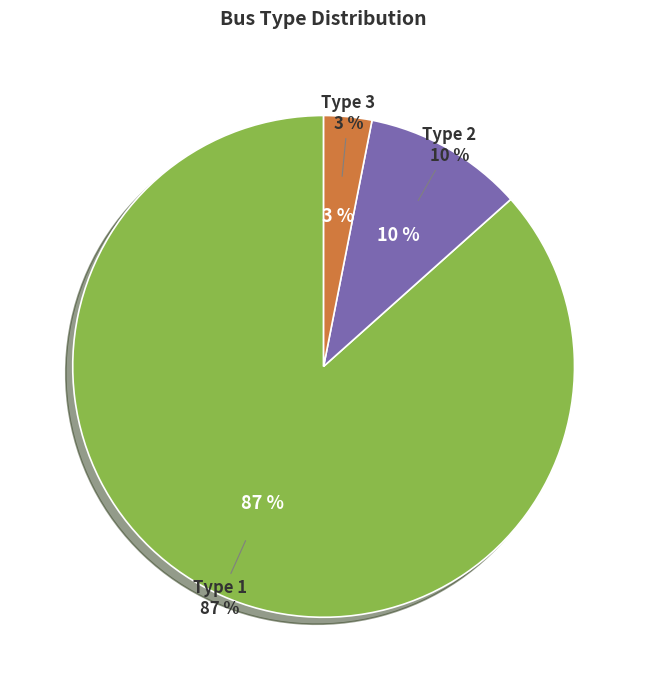

What is the smallest slice in the pie chart?

Bus Type 3